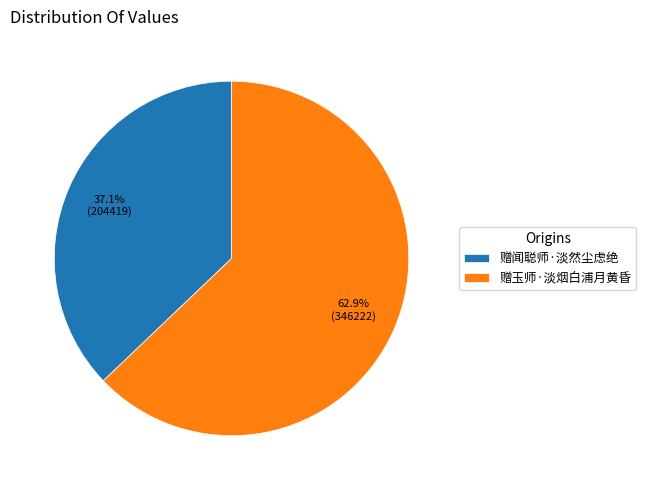

Between 赠玉师·淡烟白浦月黄昏 and 赠闻聪师·淡然尘虑绝, which is larger?

赠玉师·淡烟白浦月黄昏